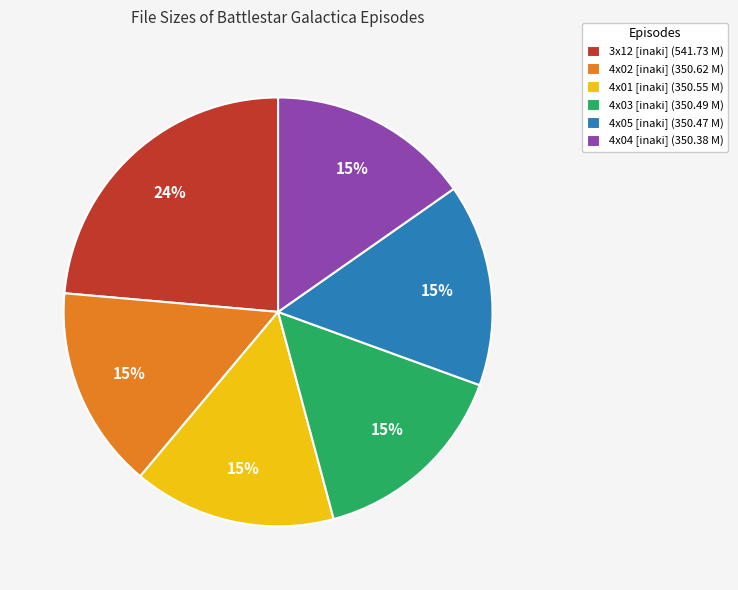

Which has a higher value, 4x04 [inaki] (350.38 M) or 3x12 [inaki] (541.73 M)?

3x12 [inaki] (541.73 M)